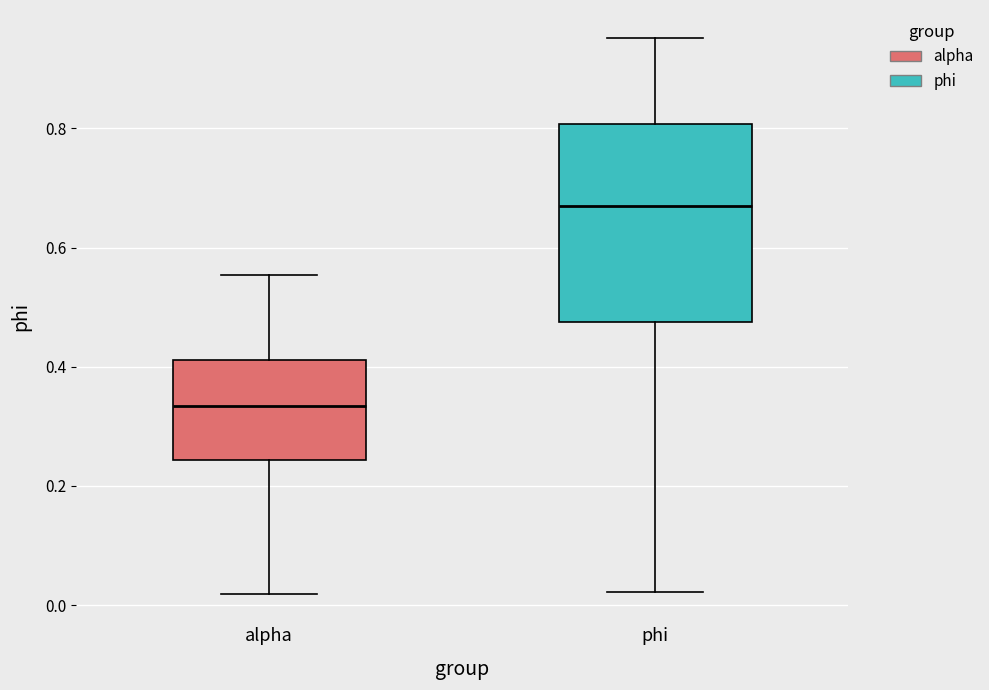

Comparing the boxes themselves (not the whiskers), which one is the tallest?

phi